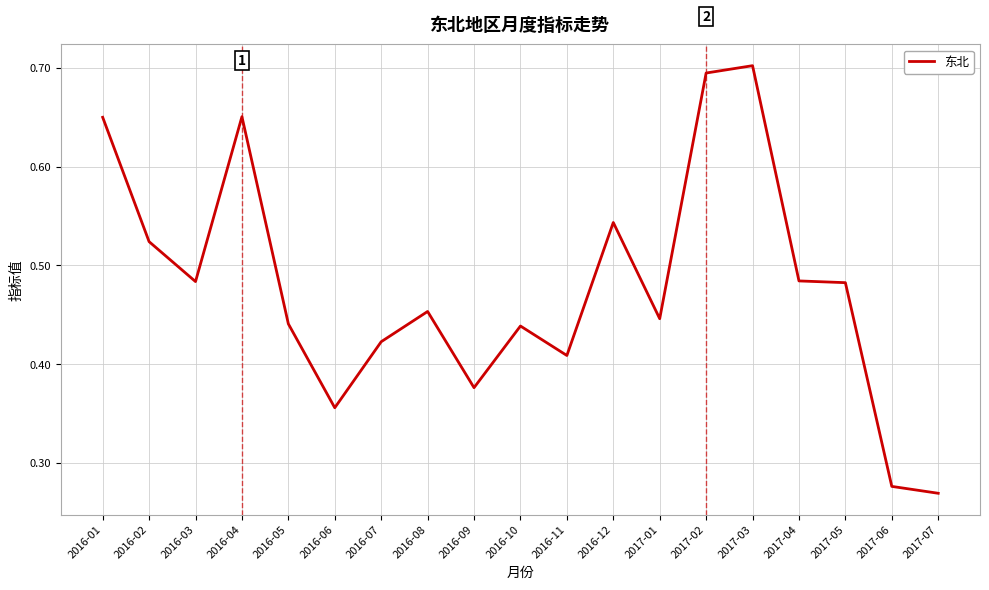

Where is the data nearest to the value 0?

2017-07